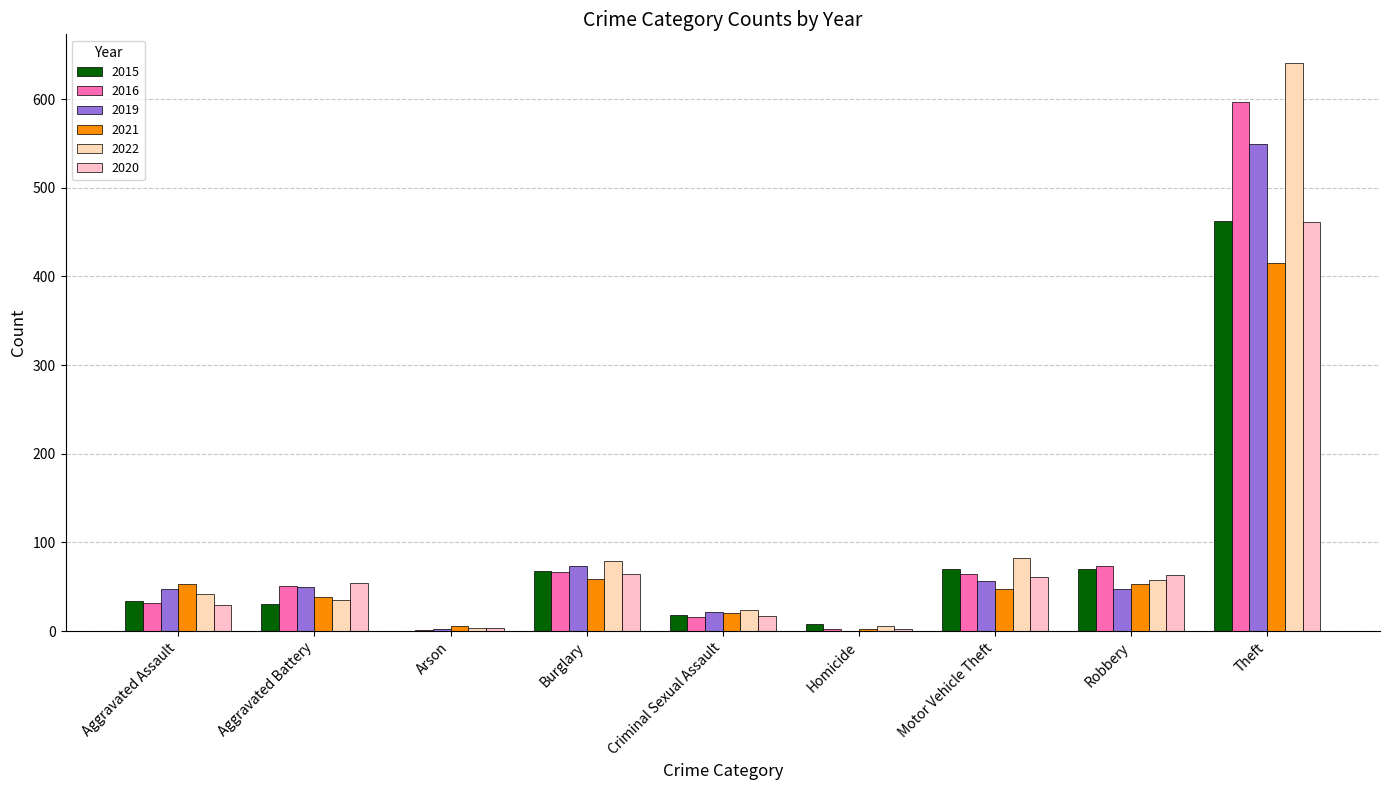

What is the greatest value displayed?

641